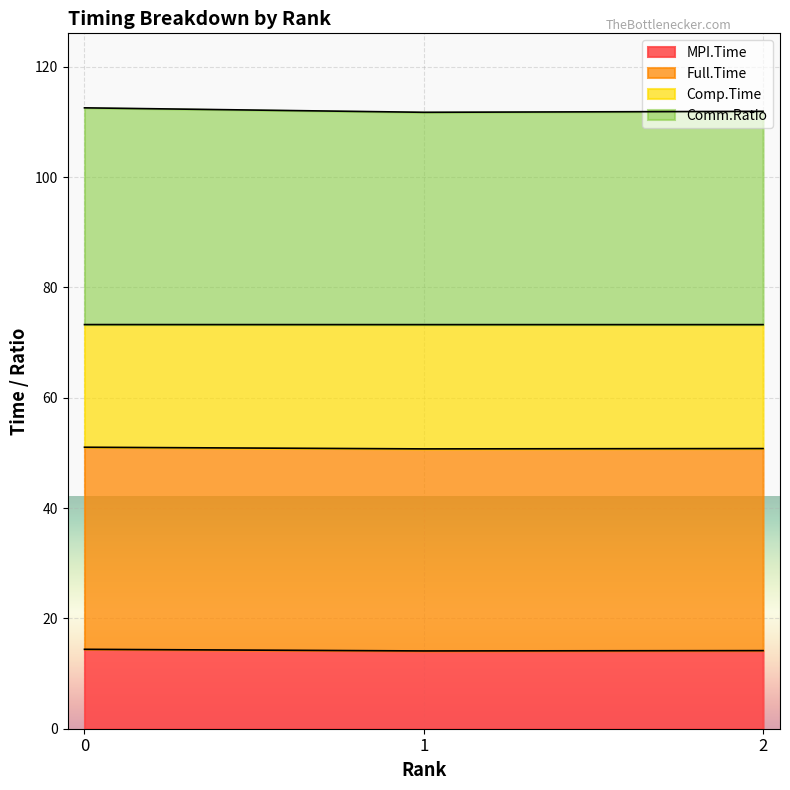

What is the total value across all series at 1?

111.7